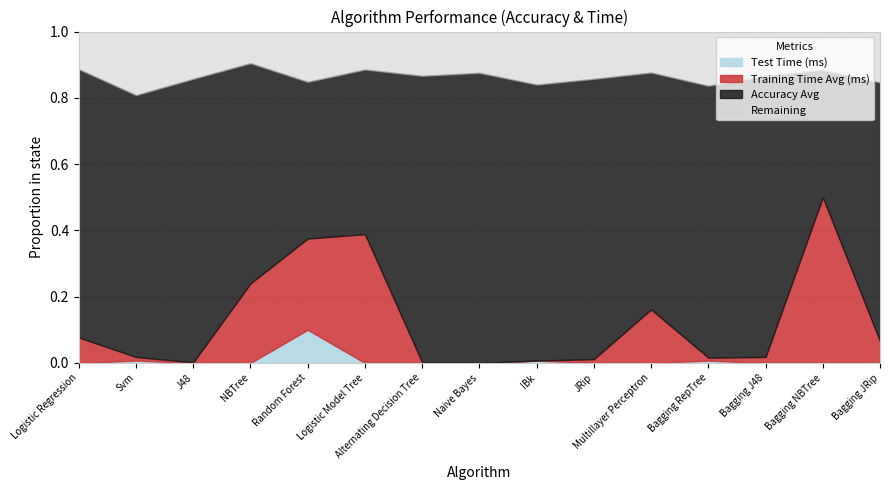

What are all the series names shown in the legend?

Test Time (ms), Training Time Avg (ms), Accuracy Avg, Remaining